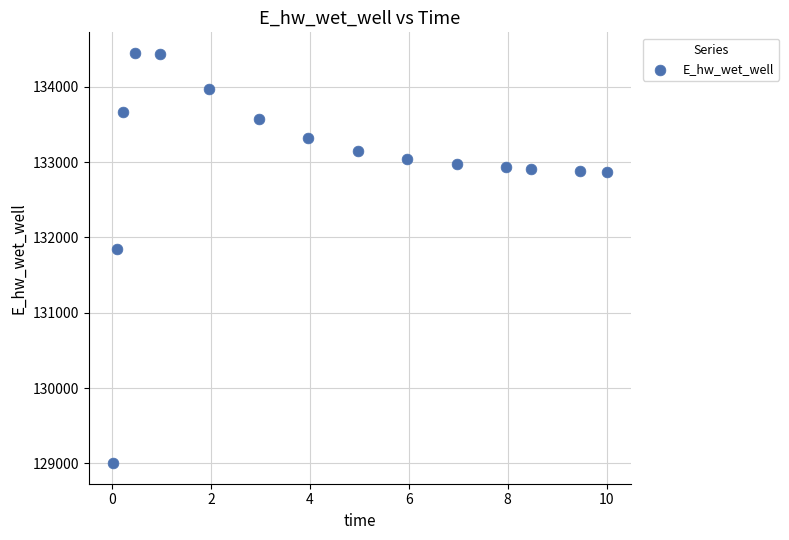

What Y value in the scatter plot is closest to 131726?

131844.4